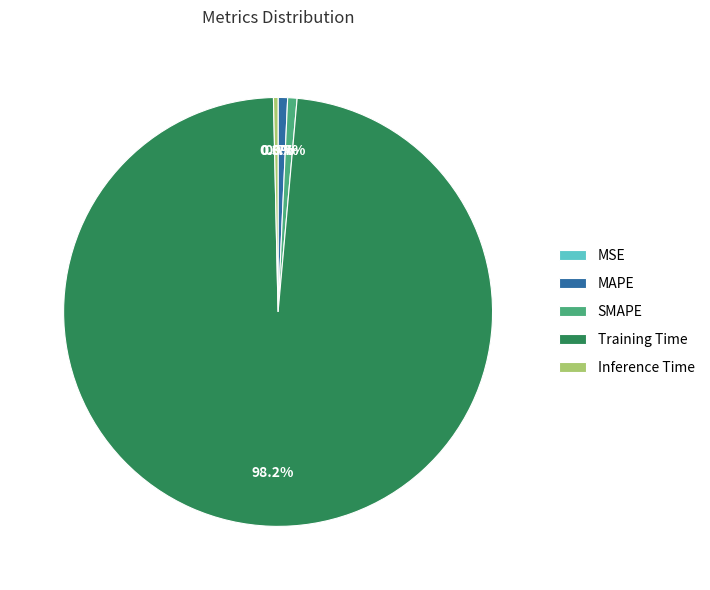

To the nearest percent, what is the average slice percentage?

20%